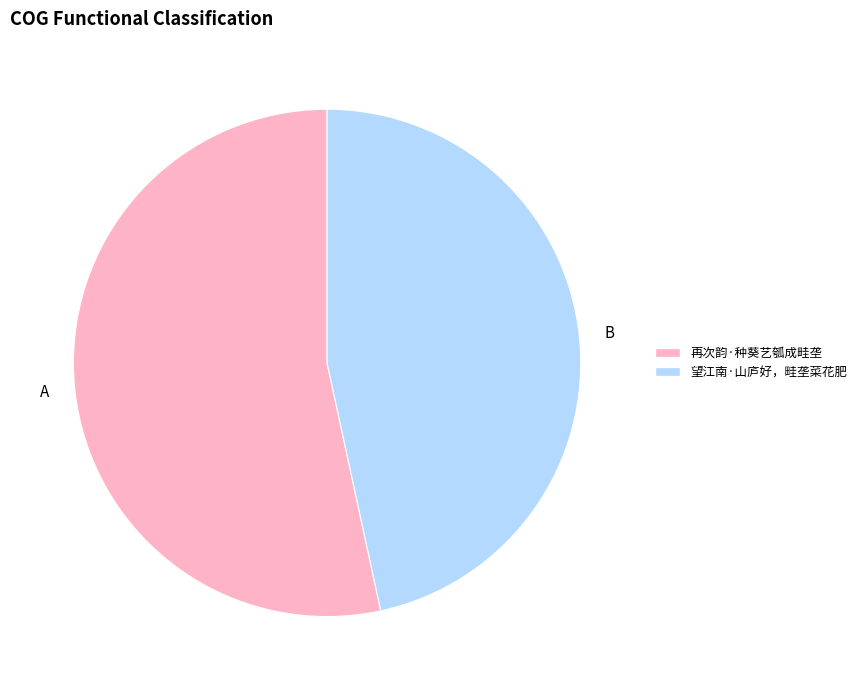

How many slices are in this pie chart?

2